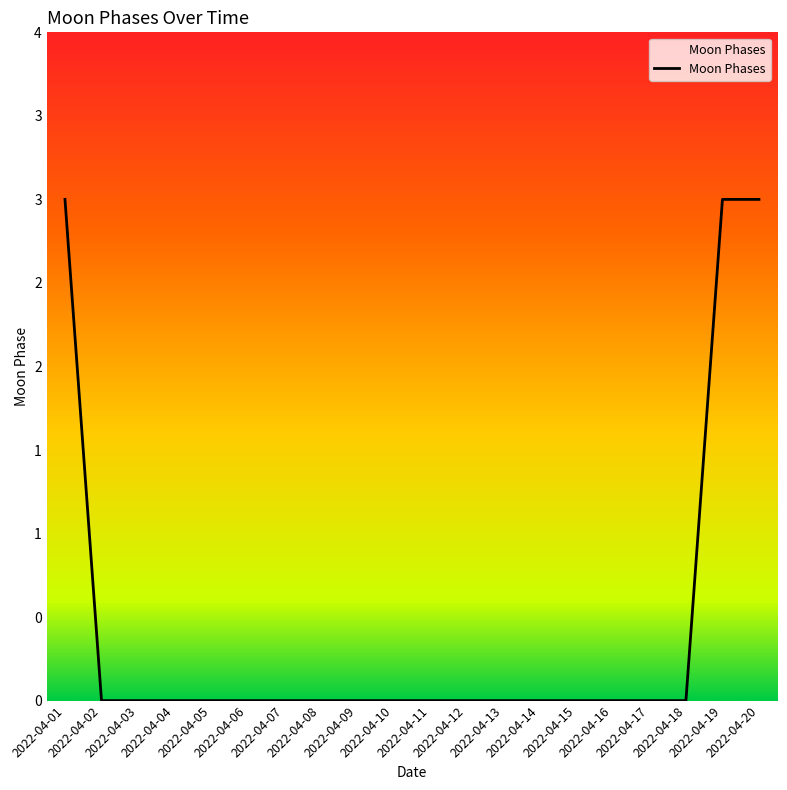

Is this an area chart (filled region under the line)?

Yes